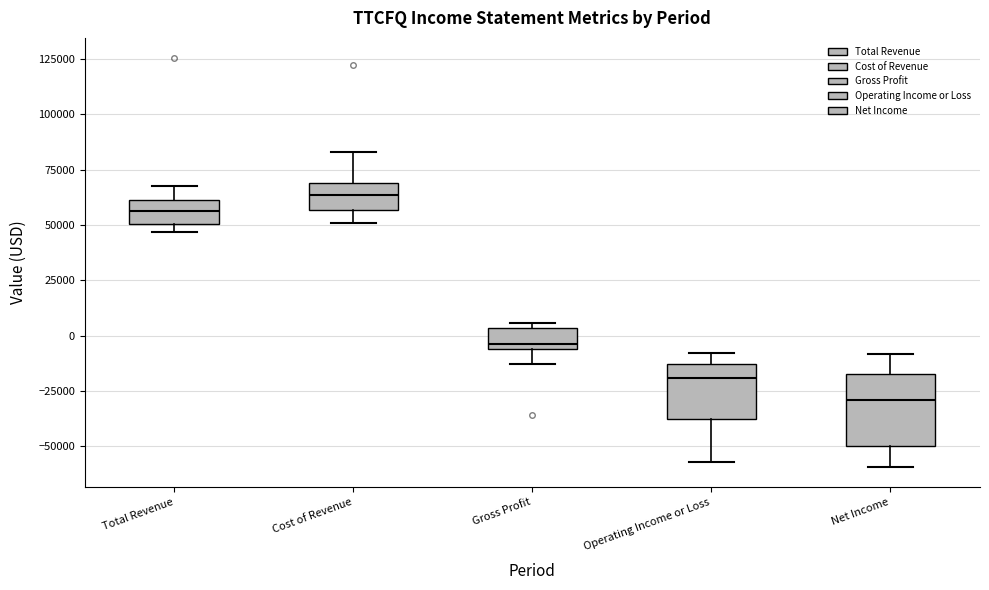

Where is the lower edge of the box for Gross Profit on the y-axis? The values are not printed on the chart, so give them approximately, as read against the axis.

-5000